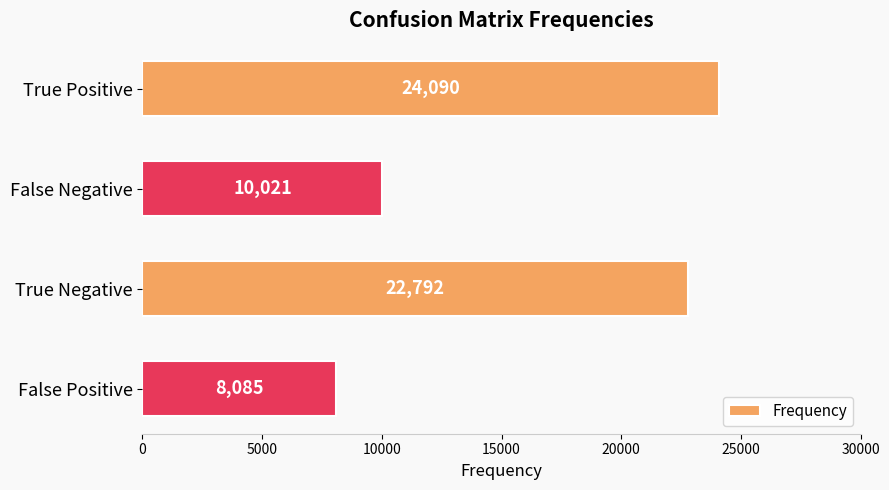

Reading top to bottom, what are all the values shown in this chart?

24090	10021	22792	8085